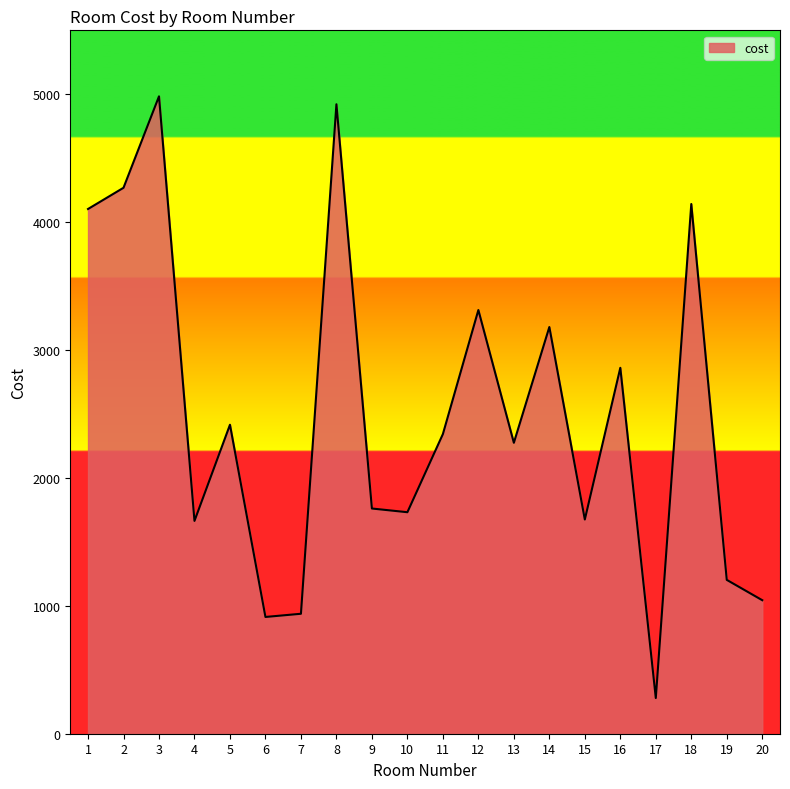

The value at 5 is 652. True or false?

False